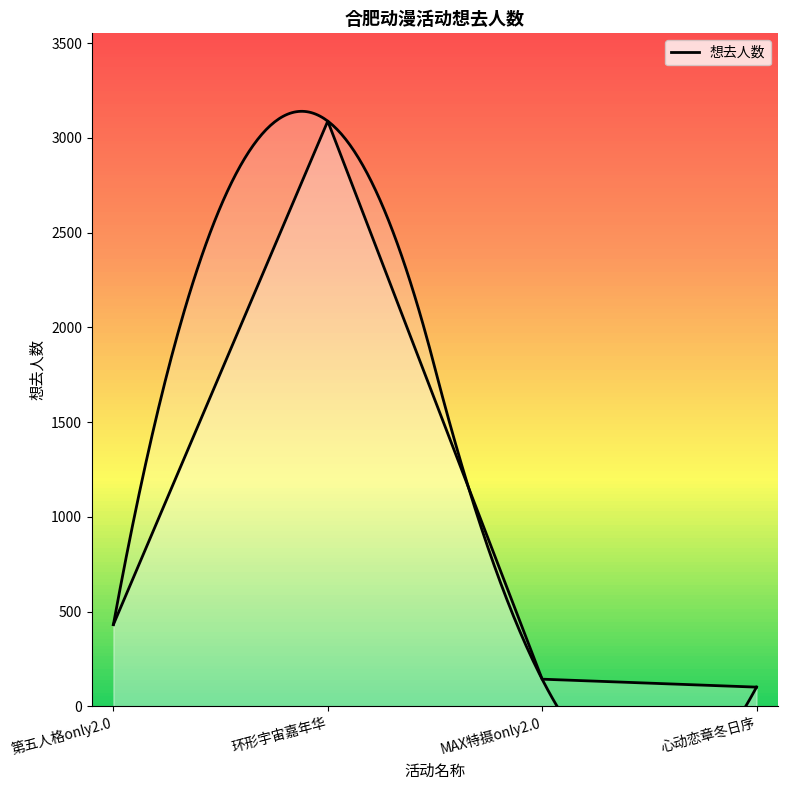

Reading left to right, extract all data points from this chart.

第五人格only2.0=432	环形宇宙嘉年华=3088	MAX特摄only2.0=144	心动恋章冬日序=102